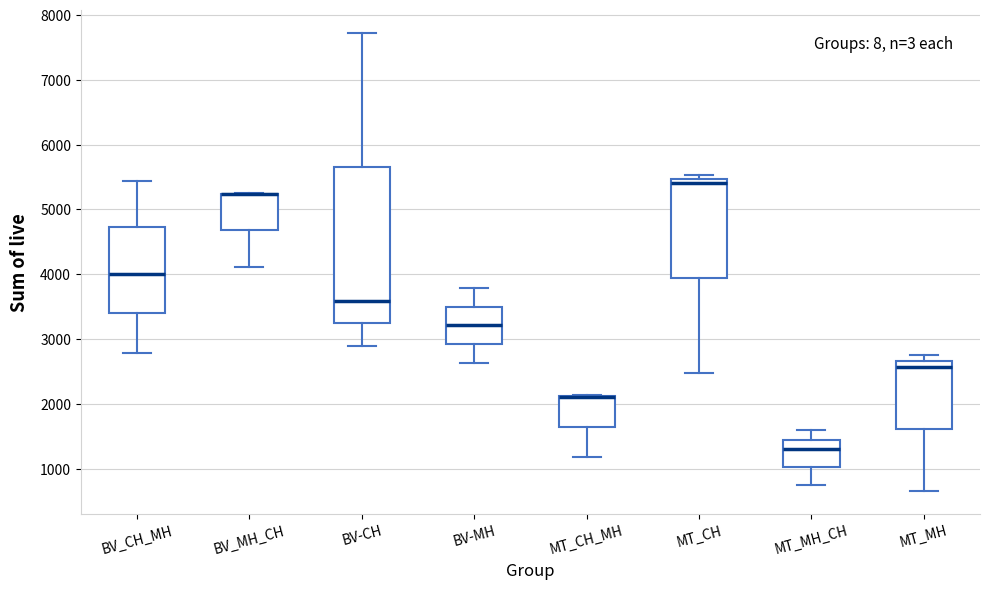

Where does the lower whisker of the box for MT_CH_MH end on the y-axis? The values are not printed on the chart, so give them approximately, as read against the axis.

1200